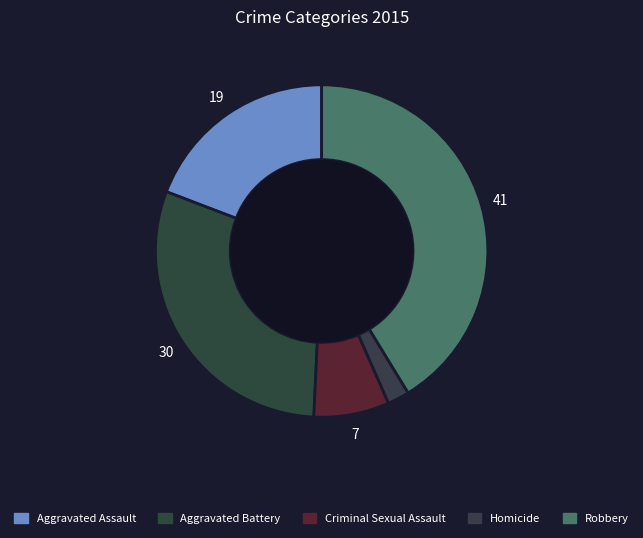

What is the total percentage of Criminal Sexual Assault and Robbery?

48.6%